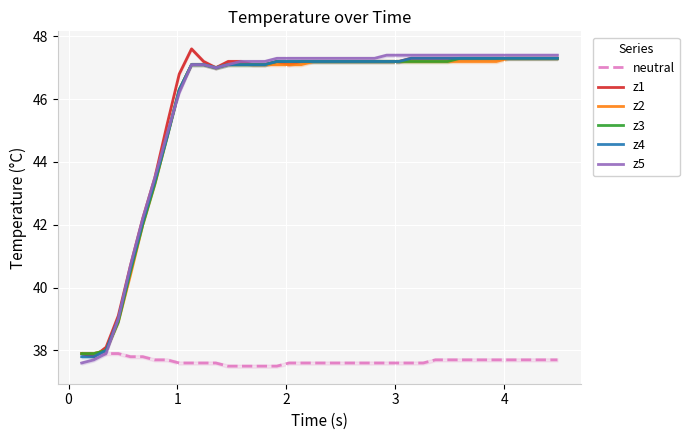

How many times do z3 and z1 cross each other?

1